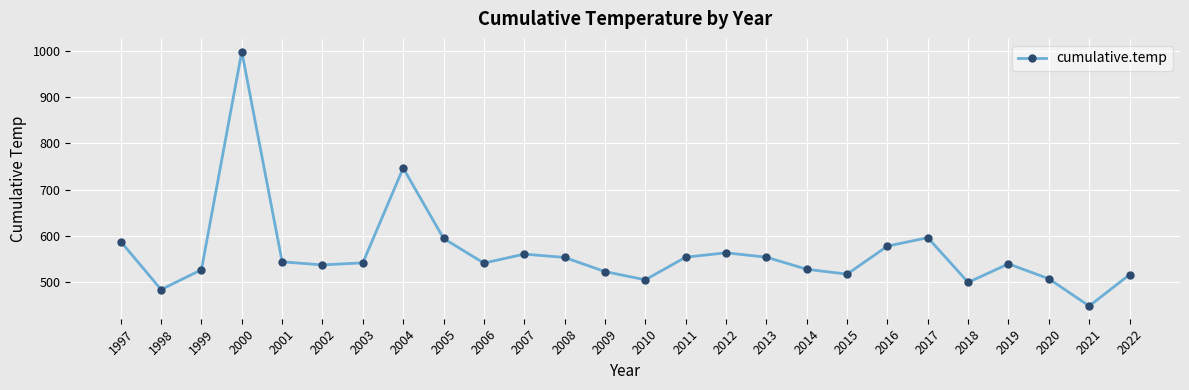

How many data points does each series have?

26